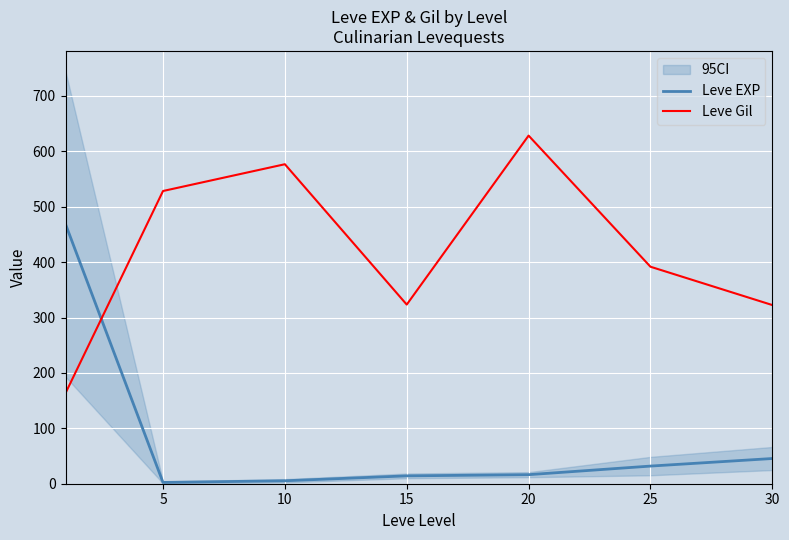

What is the sum of the Leve EXP values at 20 and 25?

48.2